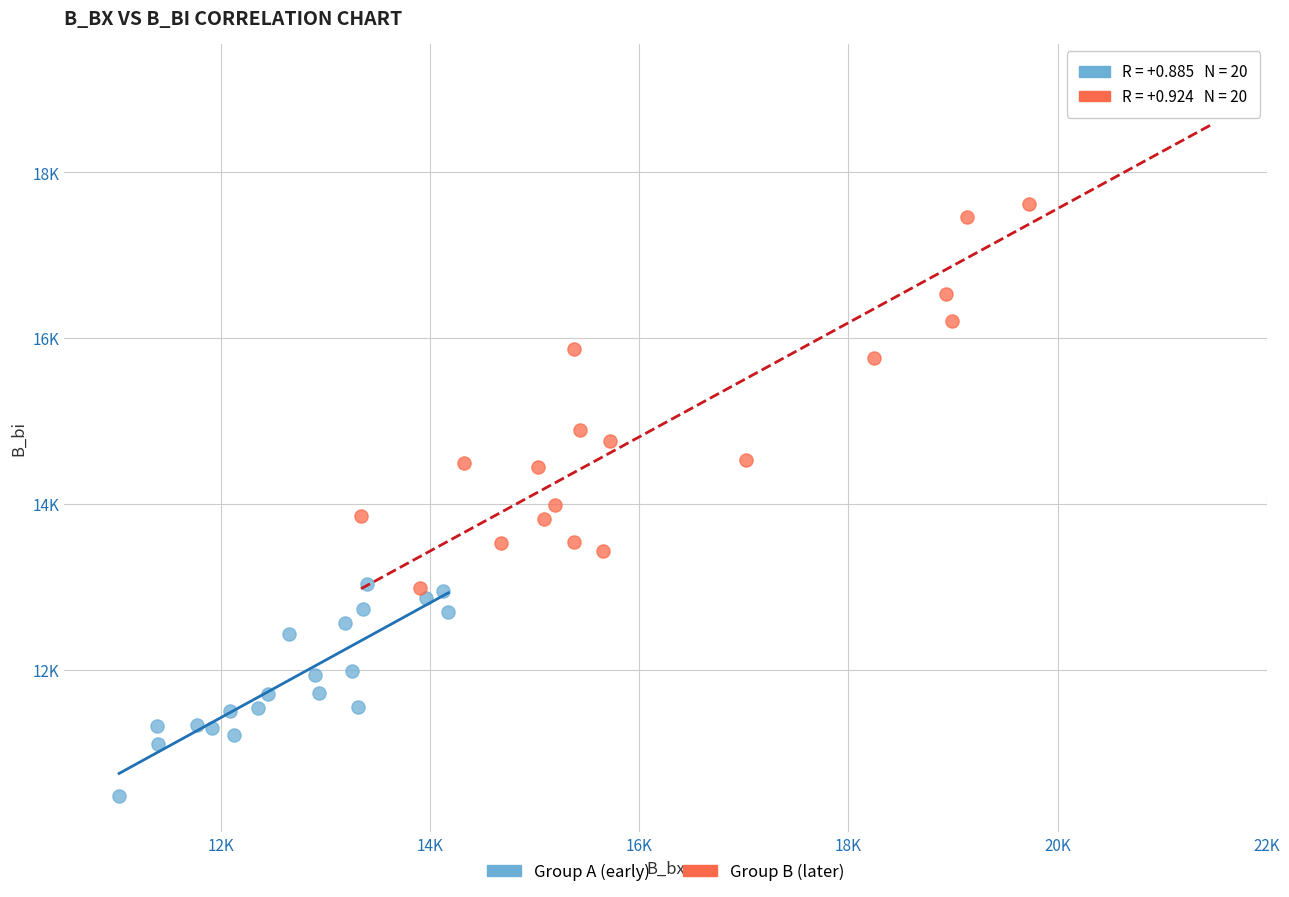

Which series reaches the maximum Y coordinate?

Group B (later)